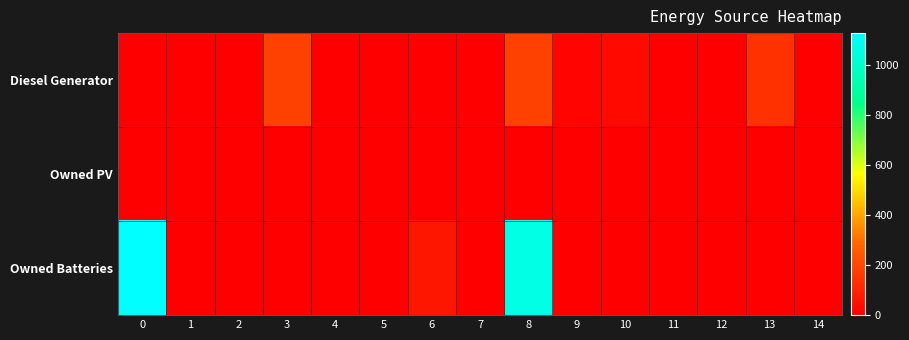

Between 5 and 10, which series saw the biggest shift?

Diesel Generator